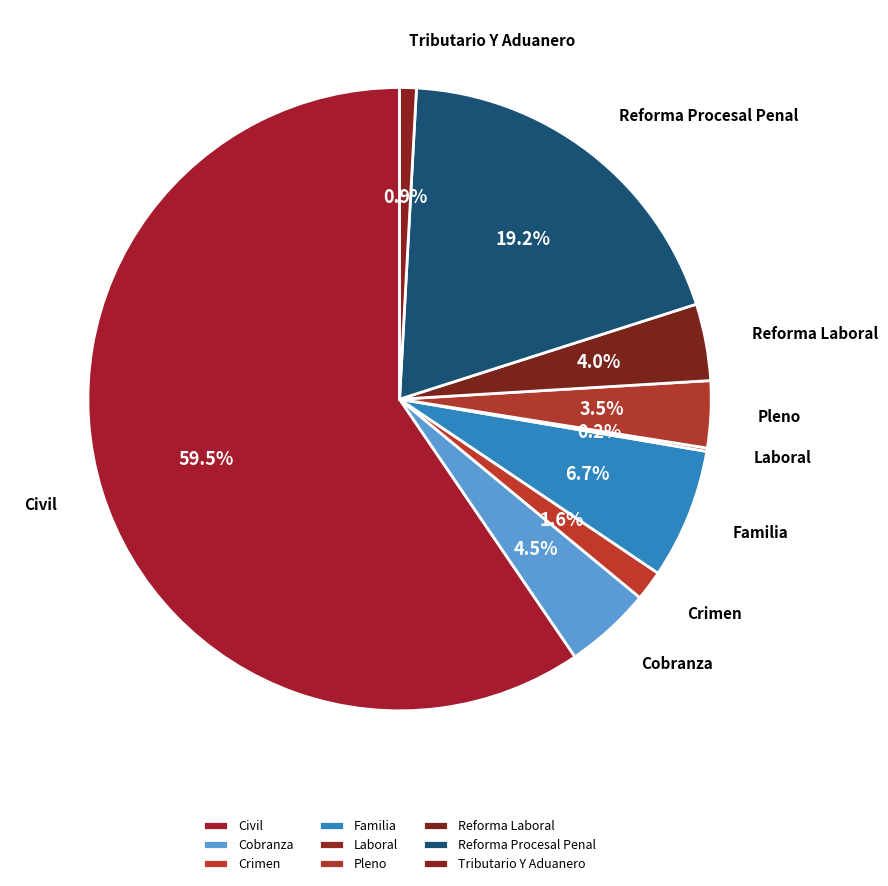

To the nearest percent, what is the average slice percentage?

11%